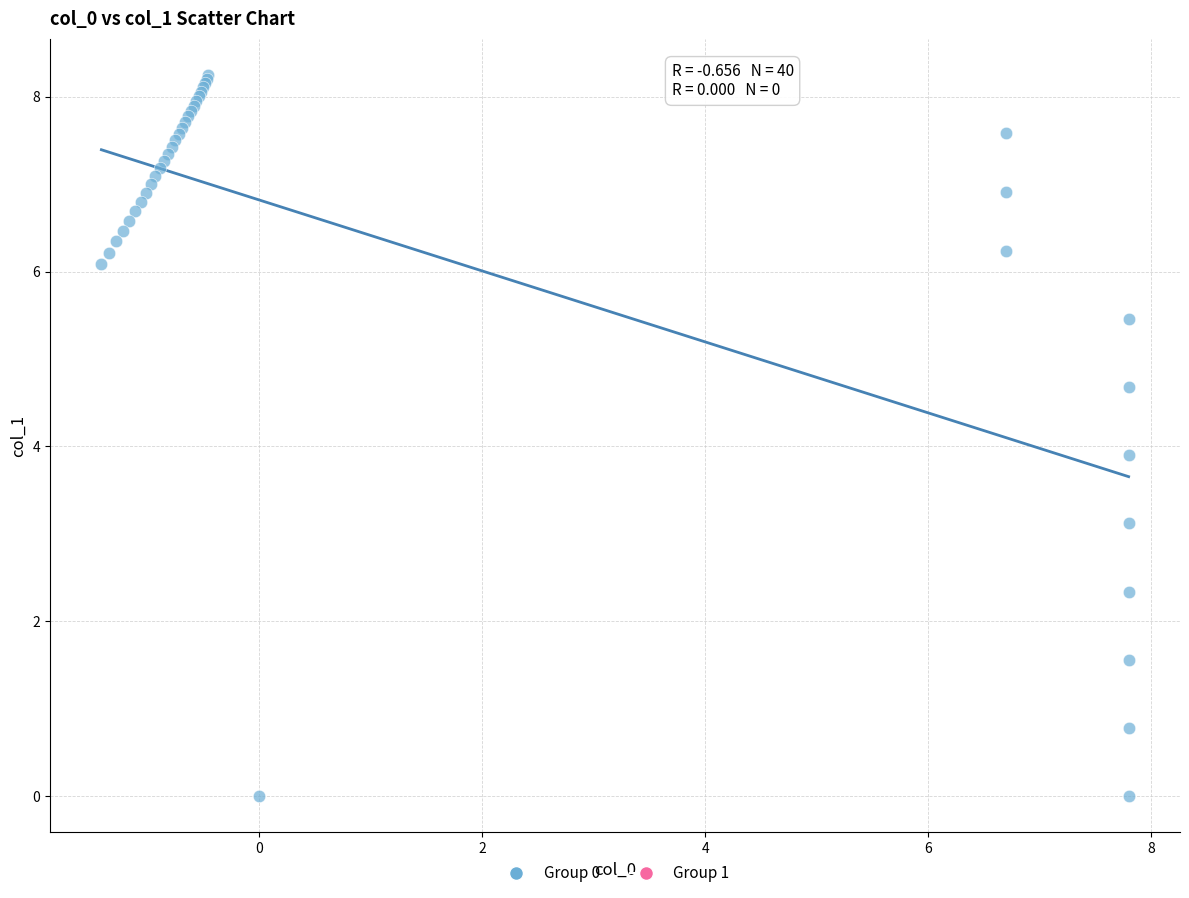

What Y value in the scatter plot is closest to 4?

3.9